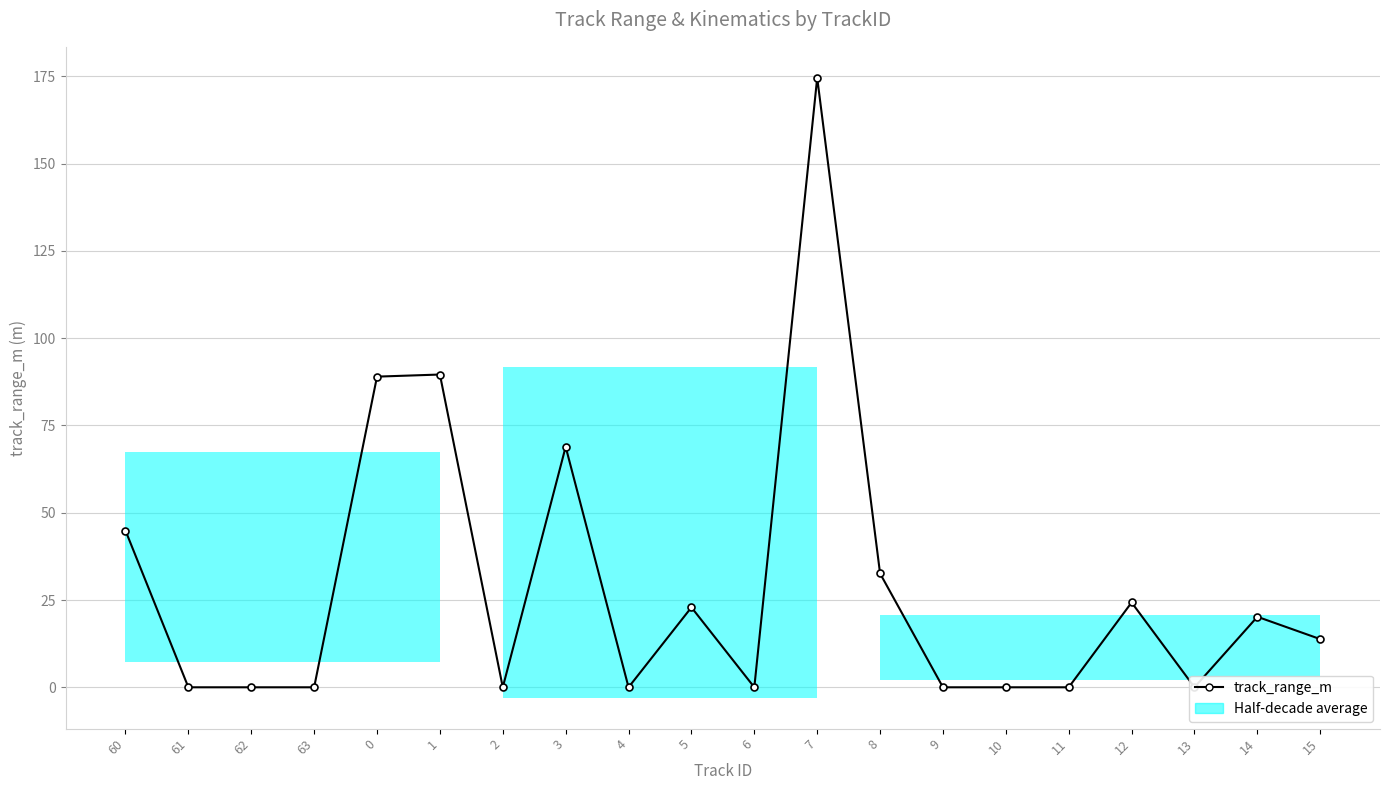

What is the label of the 3rd point from the right?

13